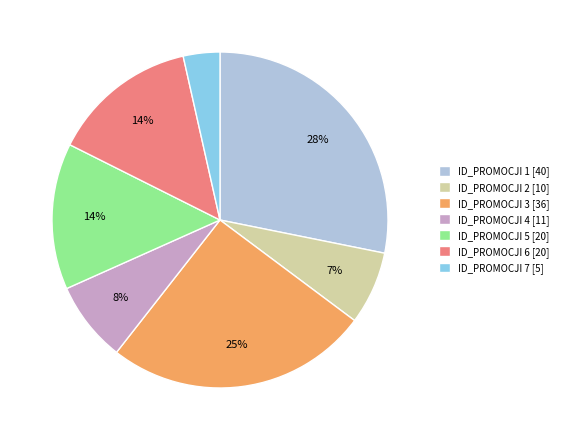

Is there any slice that represents more than half of the pie?

No